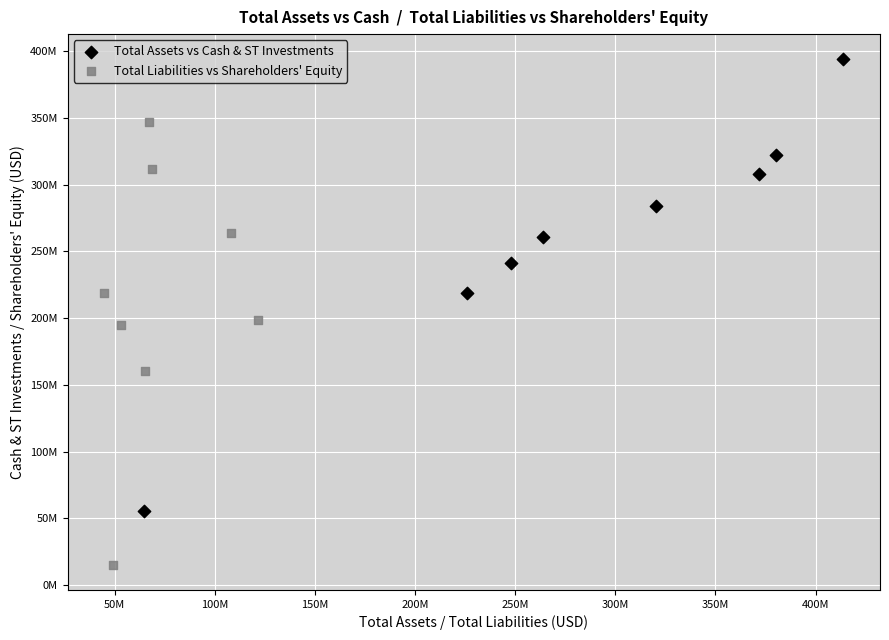

Which series reaches the minimum Y coordinate?

Total Liabilities vs Shareholders' Equity